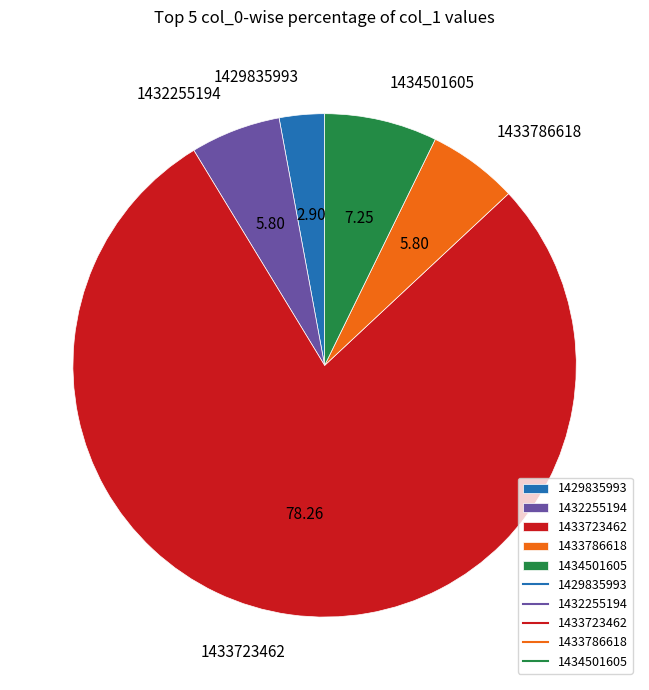

What is the ratio of the value at 1433786618 to the value at 1433723462?

0.1